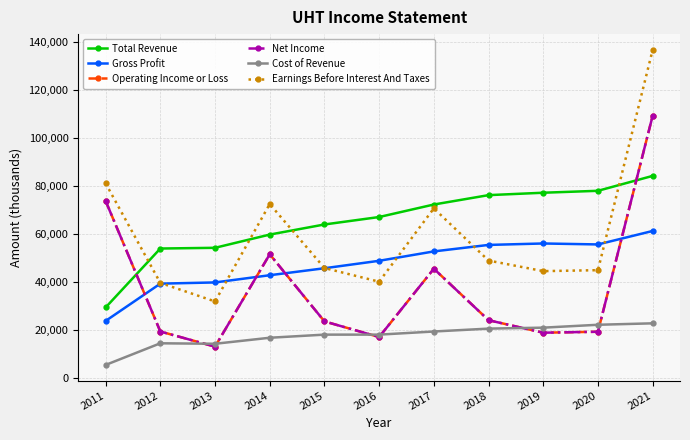

Which series has the largest range (max minus min)?

Earnings Before Interest And Taxes